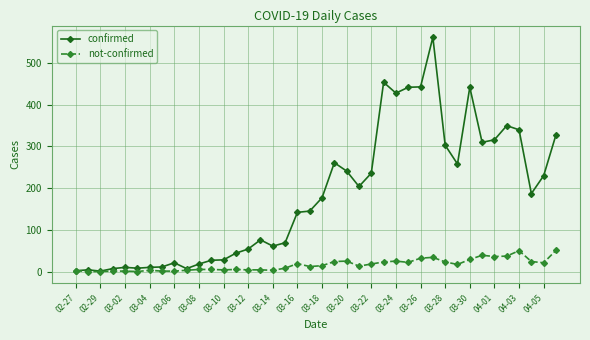

Which series has the largest range (max minus min)?

confirmed